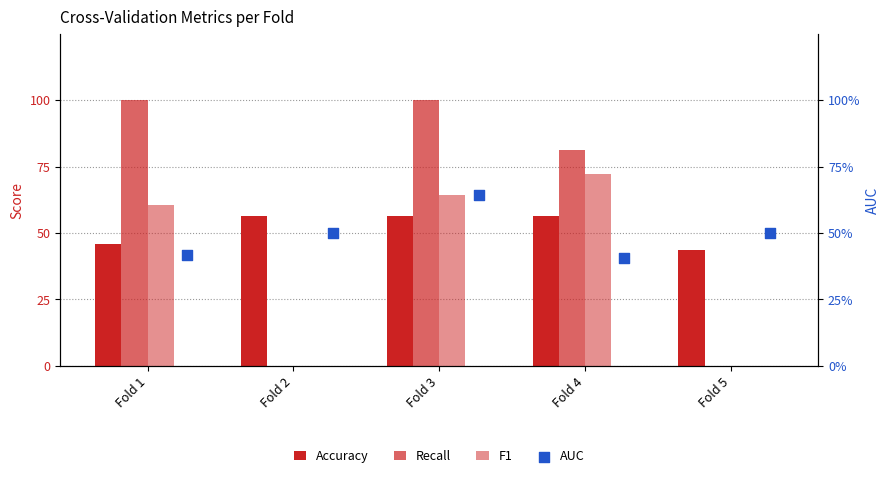

Which series has the largest total across all categories?

Recall